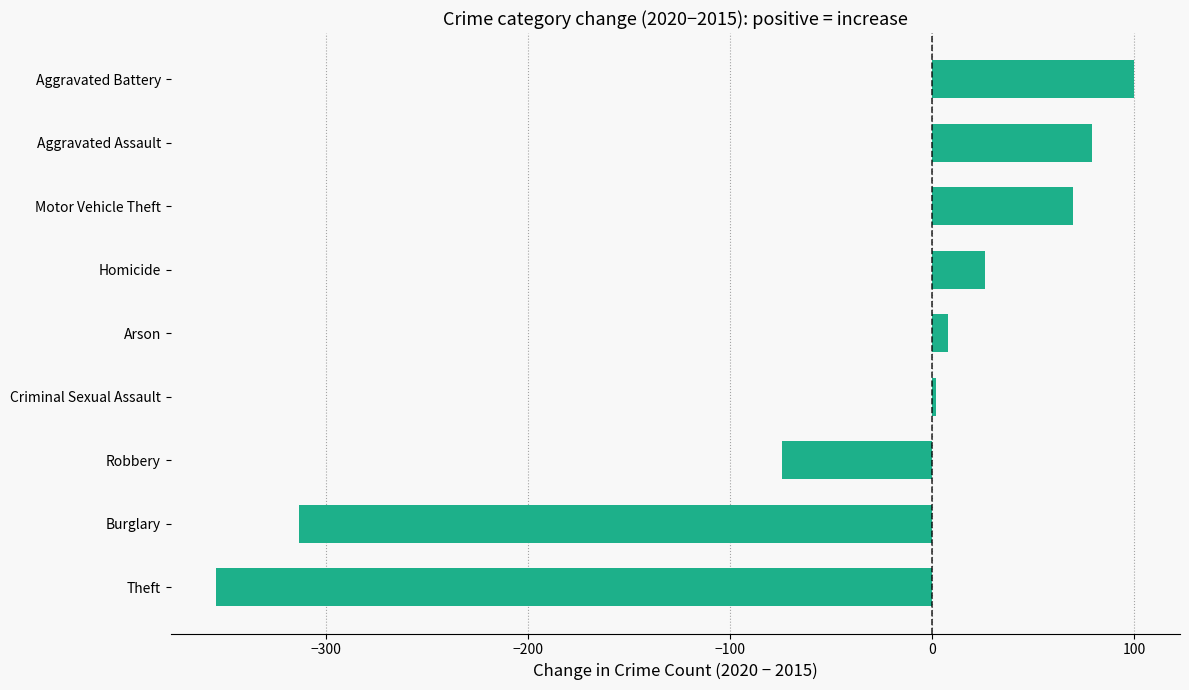

How many categories are shown in the chart?

9